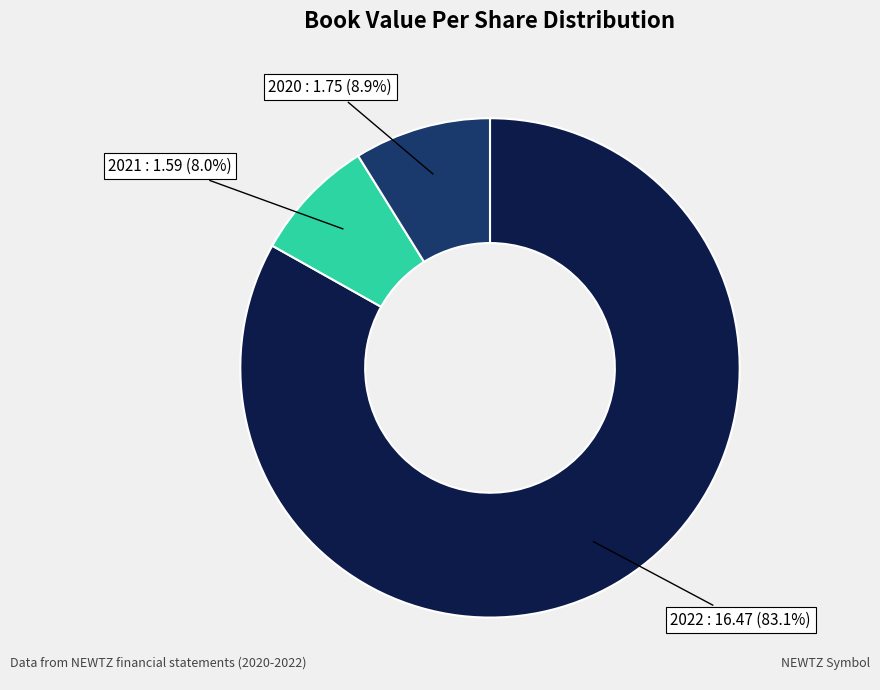

Is there any slice that represents more than half of the pie?

Yes